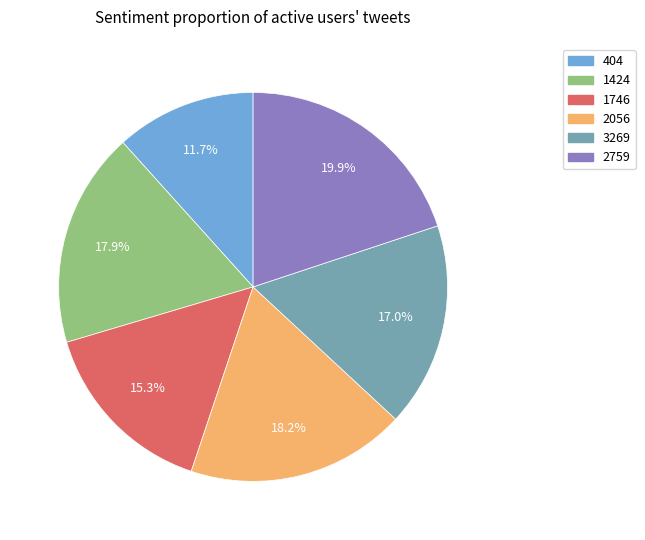

Which category has the smallest portion of the pie?

404